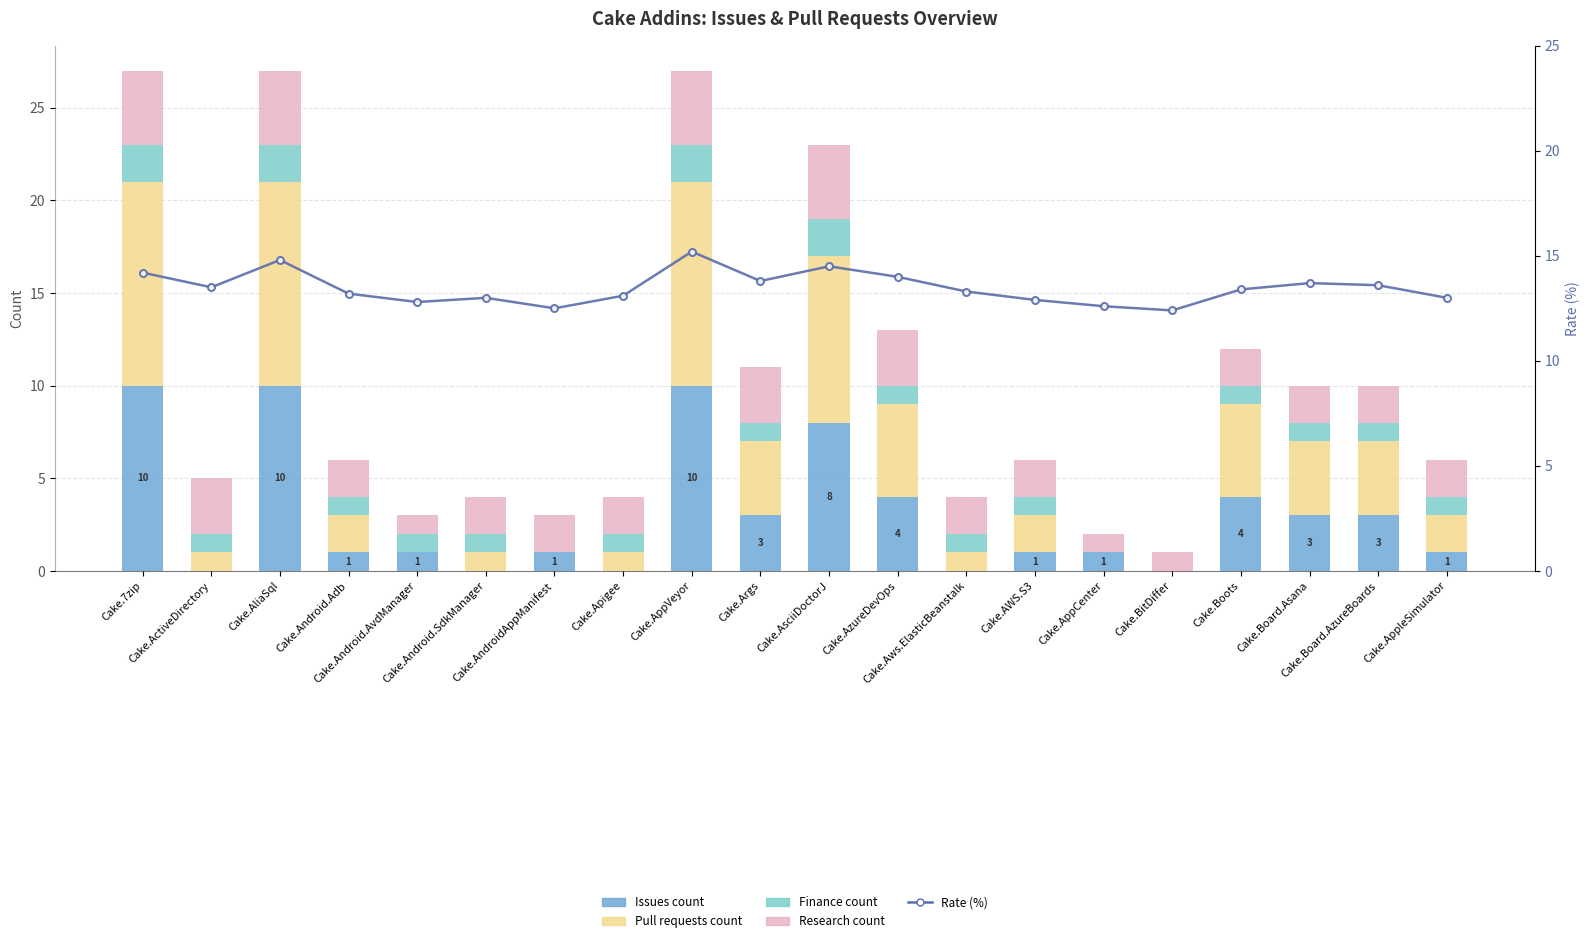

What is the sum of the Finance count values at Cake.AndroidAppManifest and Cake.Board.AzureBoards?

1.0